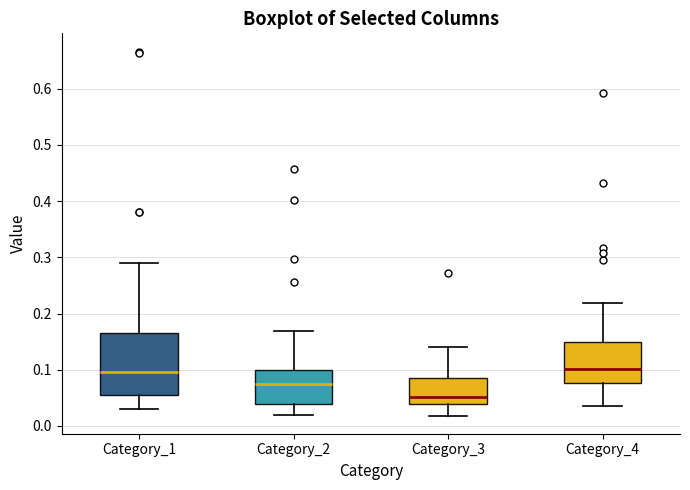

Which box is the tallest, from its lower edge to its upper edge?

Category_1